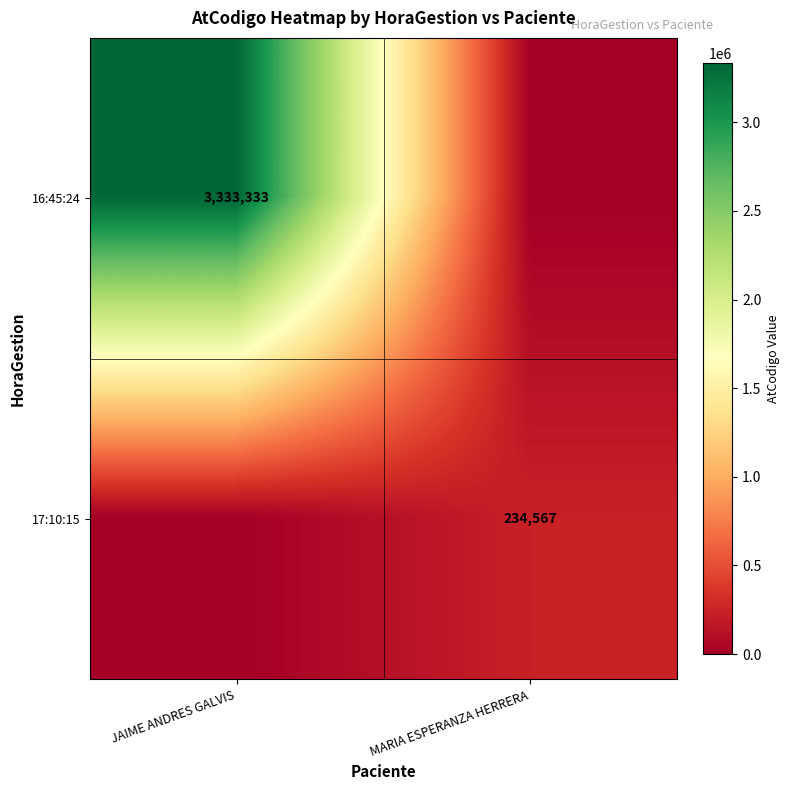

True or false: 17:10:15 has a value of 404170 at MARIA ESPERANZA HERRERA.

False